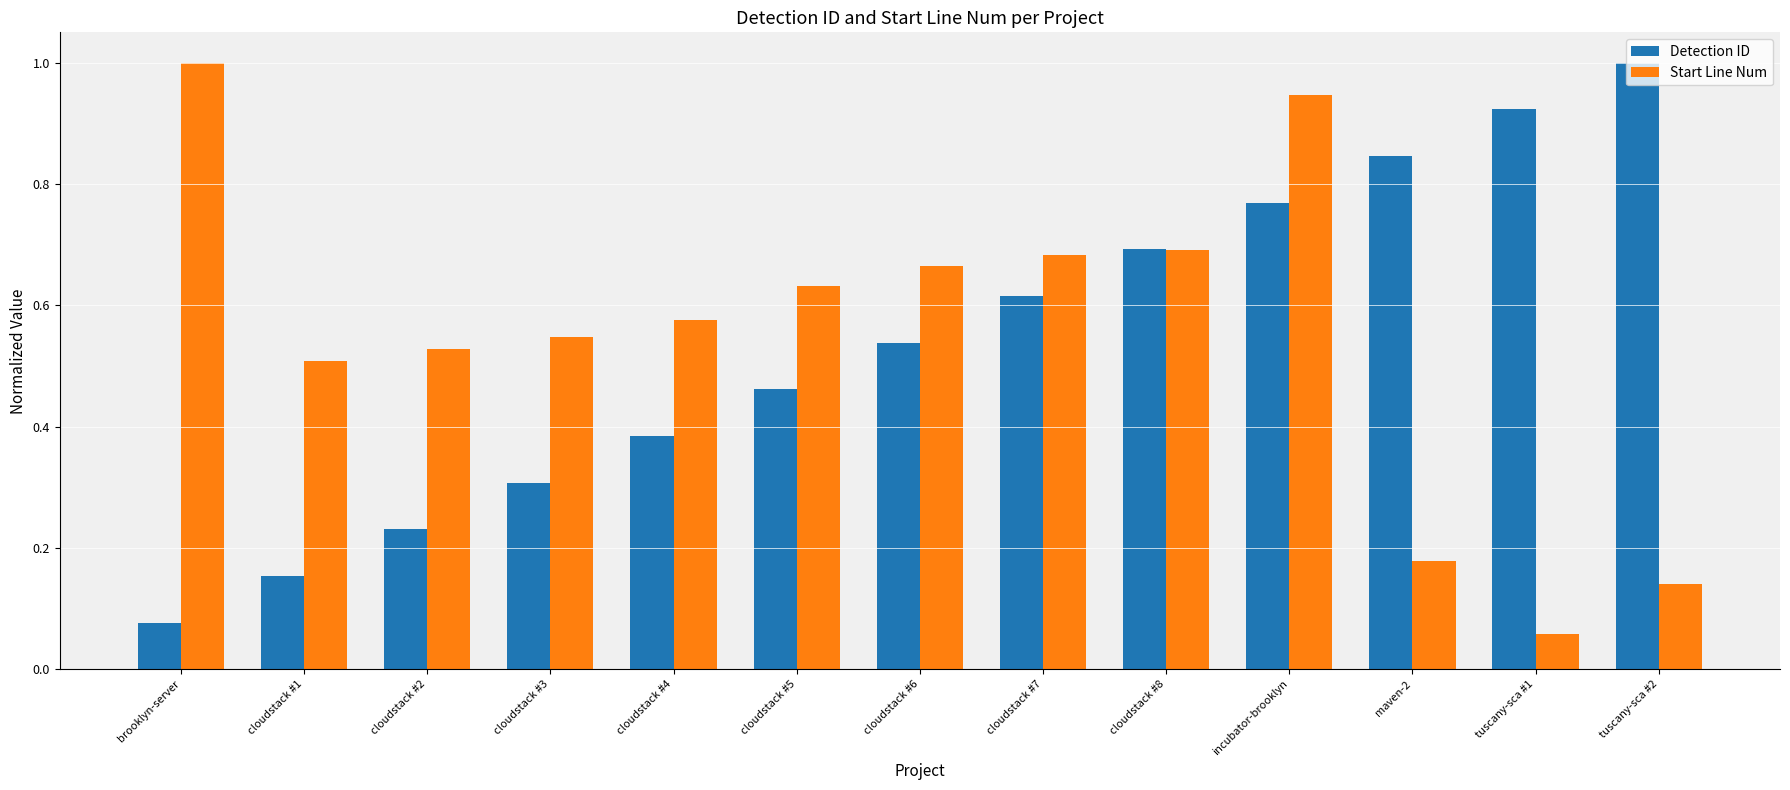

Rank the series at cloudstack #5 from lowest to highest value.

Detection ID, Start Line Num